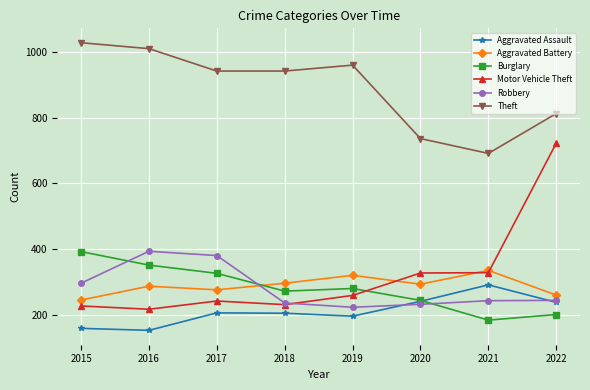

The value of Burglary at 2016 is 127. True or false?

False